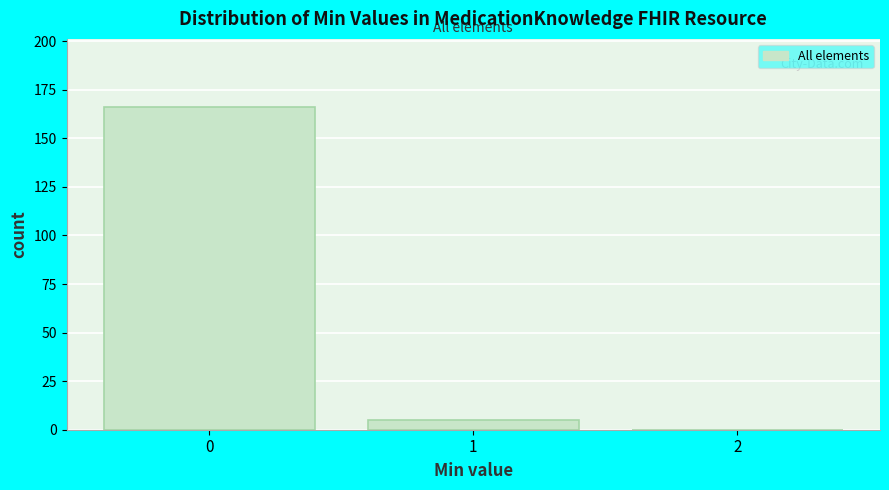

How tall is the bar that spans 0.5 to 1.5 on the x-axis? The values are not printed on the chart, so give them approximately, as read against the axis.

5